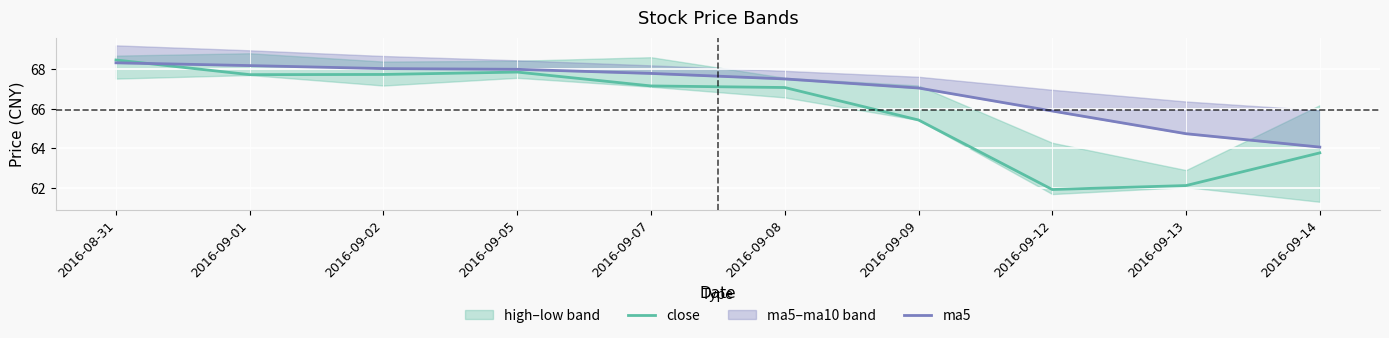

Where is ma5 nearest to the value 66?

2016-09-12